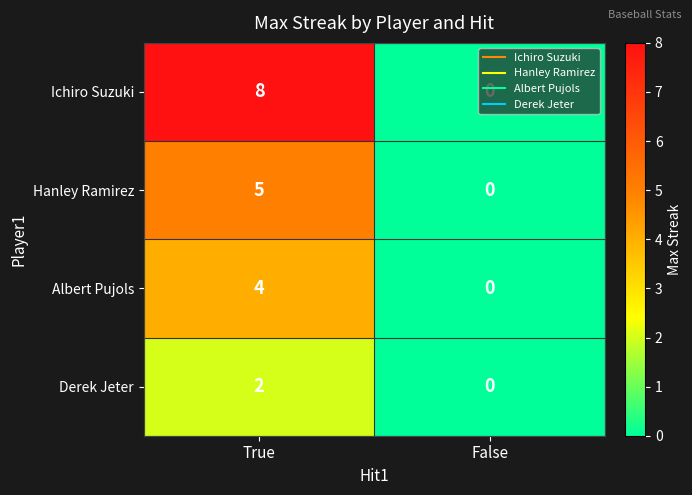

True or false: Derek Jeter has a value of 2 at True.

True